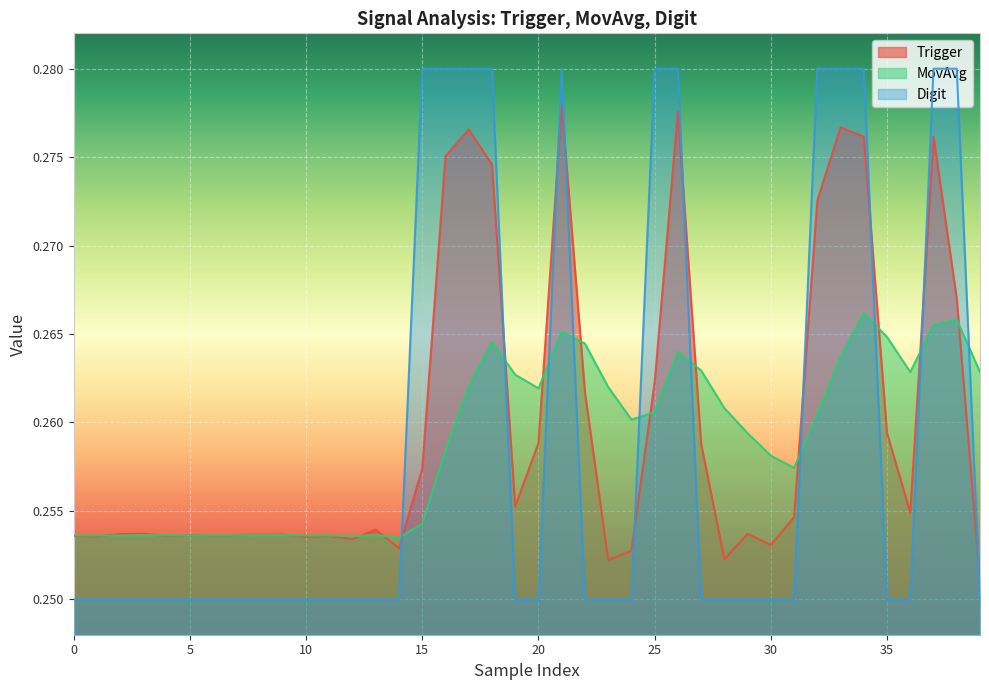

True or false: MovAvg has a value of 0.3 at 11.

True